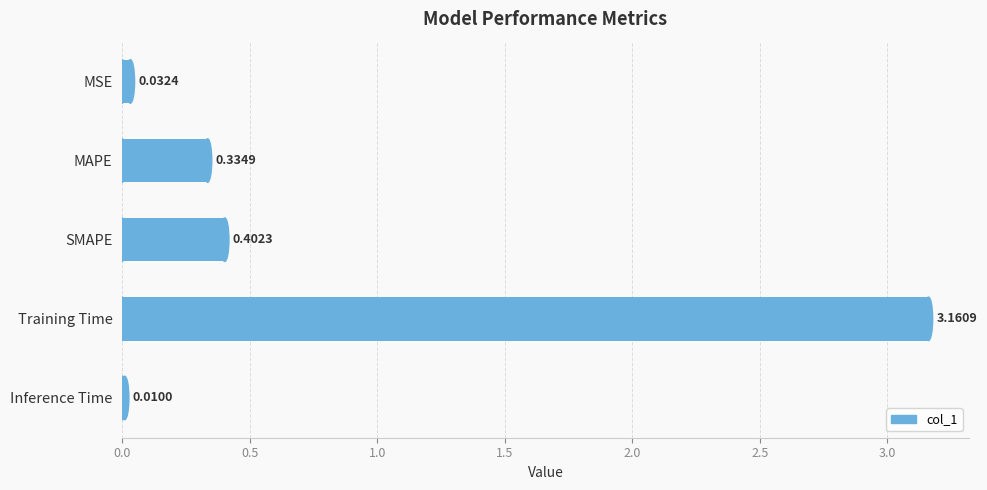

At which label is the value closest to 1?

SMAPE